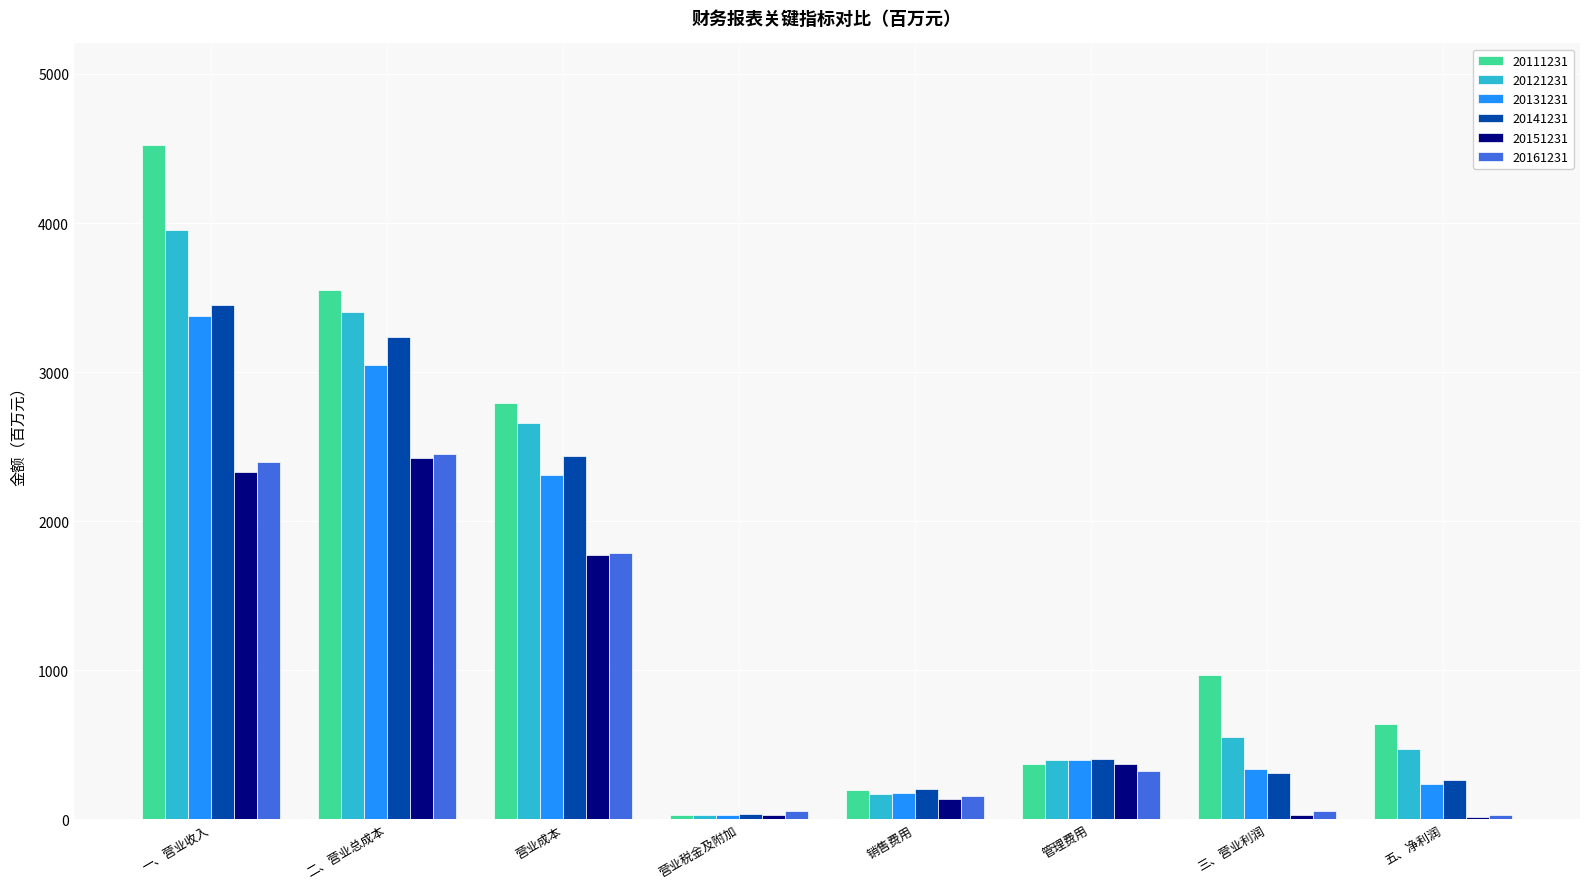

Where does the 20111231 series first go above 967?

一、营业收入